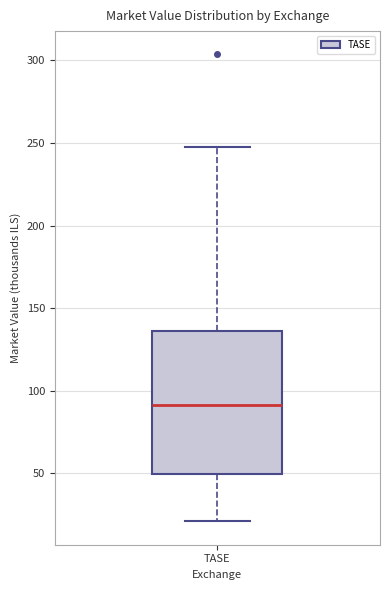

Read this box plot against the y-axis: the position of the median line, the range covered by the box, and the ends of both whiskers. The values are not printed on the chart, so give them approximately, as read against the axis.

median 90, box 50 to 135, whiskers 20 to 250